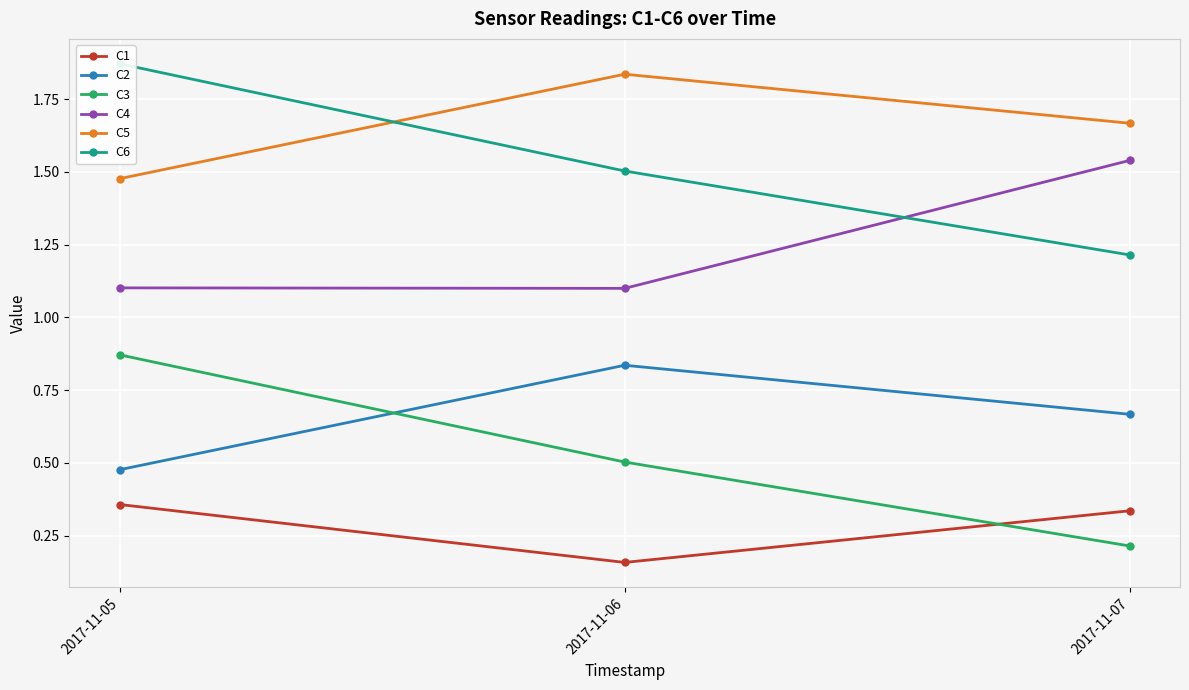

Is it true that C6 equals 1.9 at 2017-11-05?

True